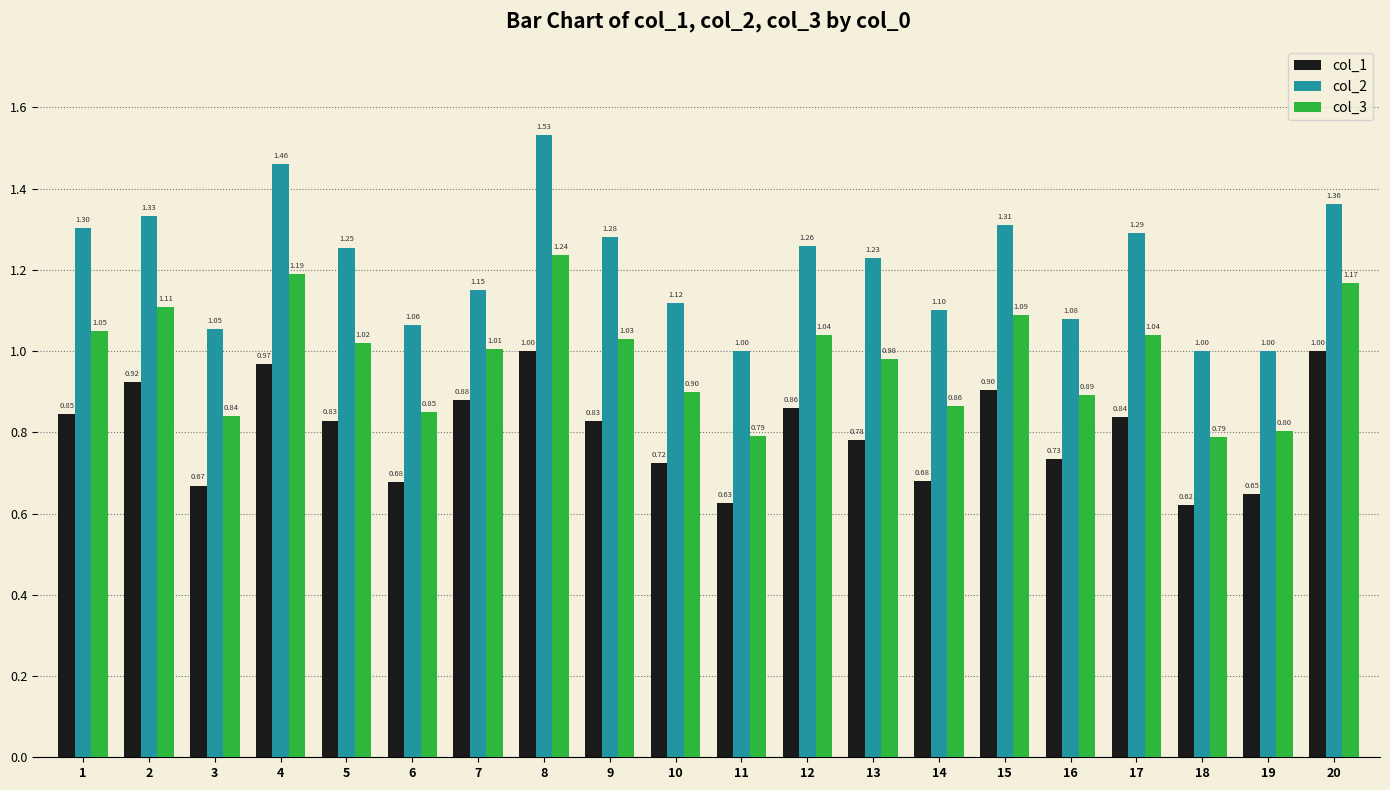

Which series has the largest total across all categories?

col_2